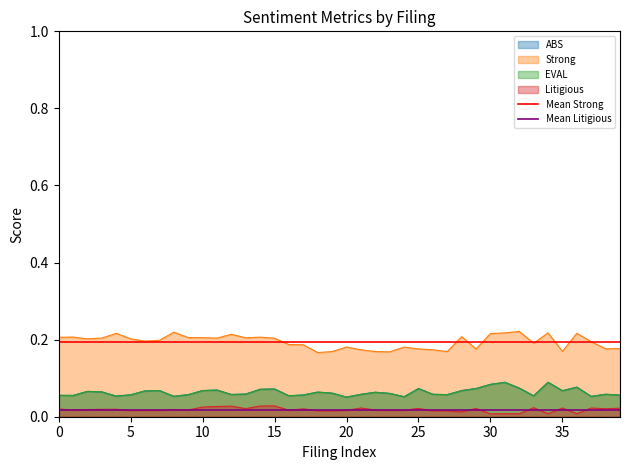

What is the greatest value displayed?

0.2